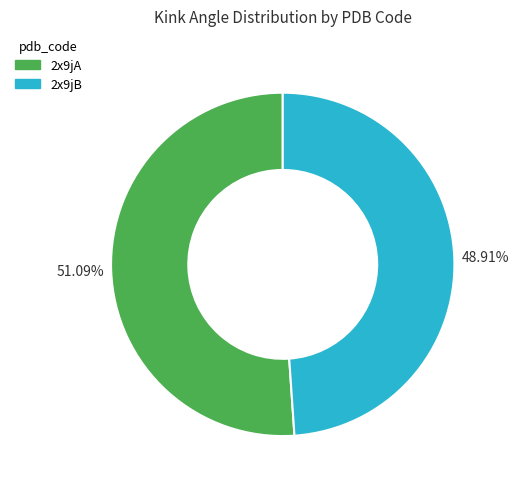

Is it true that 2x9jA is 42% of the pie?

False